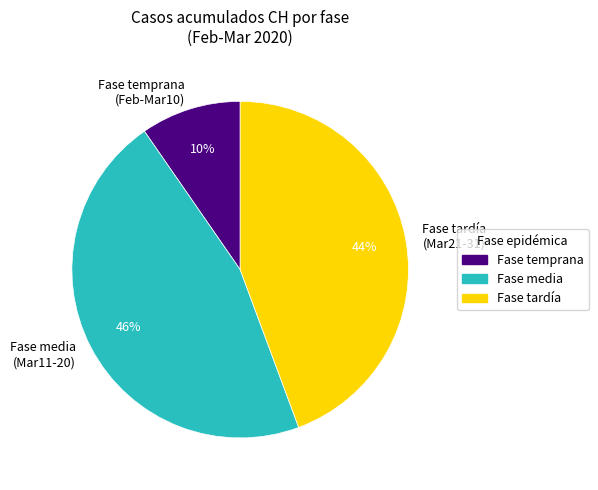

To the nearest percent, what is the average slice percentage?

33%